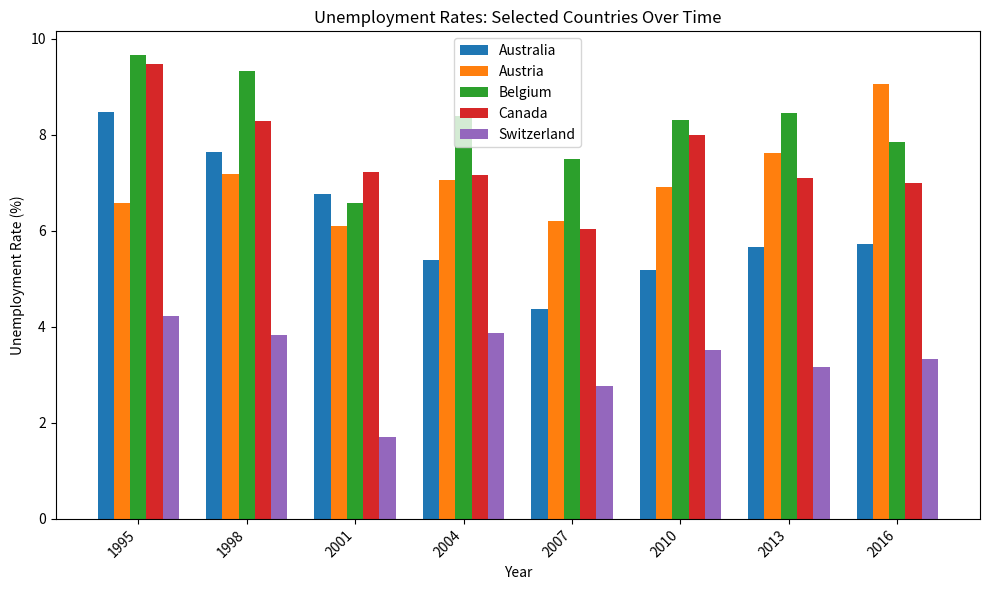

What is the value of the Austria bar at the 7th from the left?

7.6